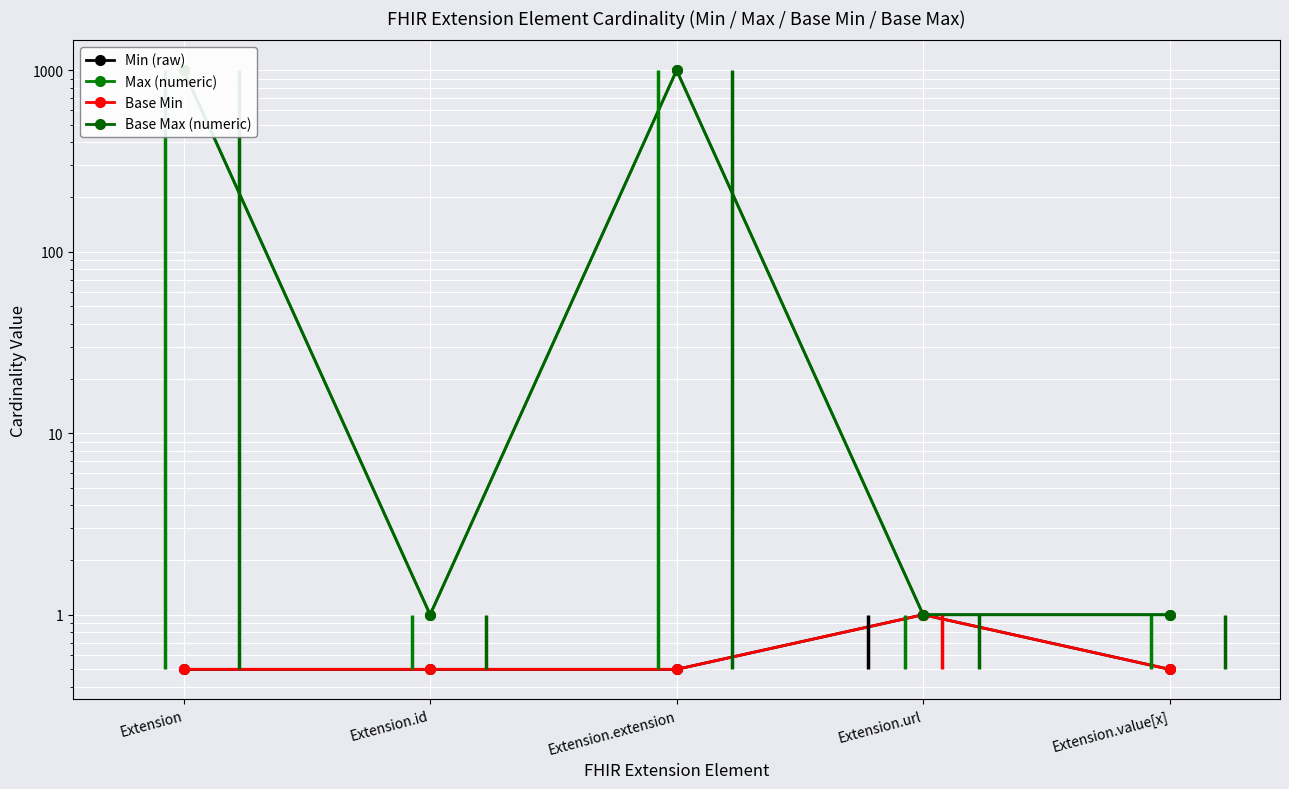

What is the value of the Base Max (numeric) point at the 4th from the left?

1.0